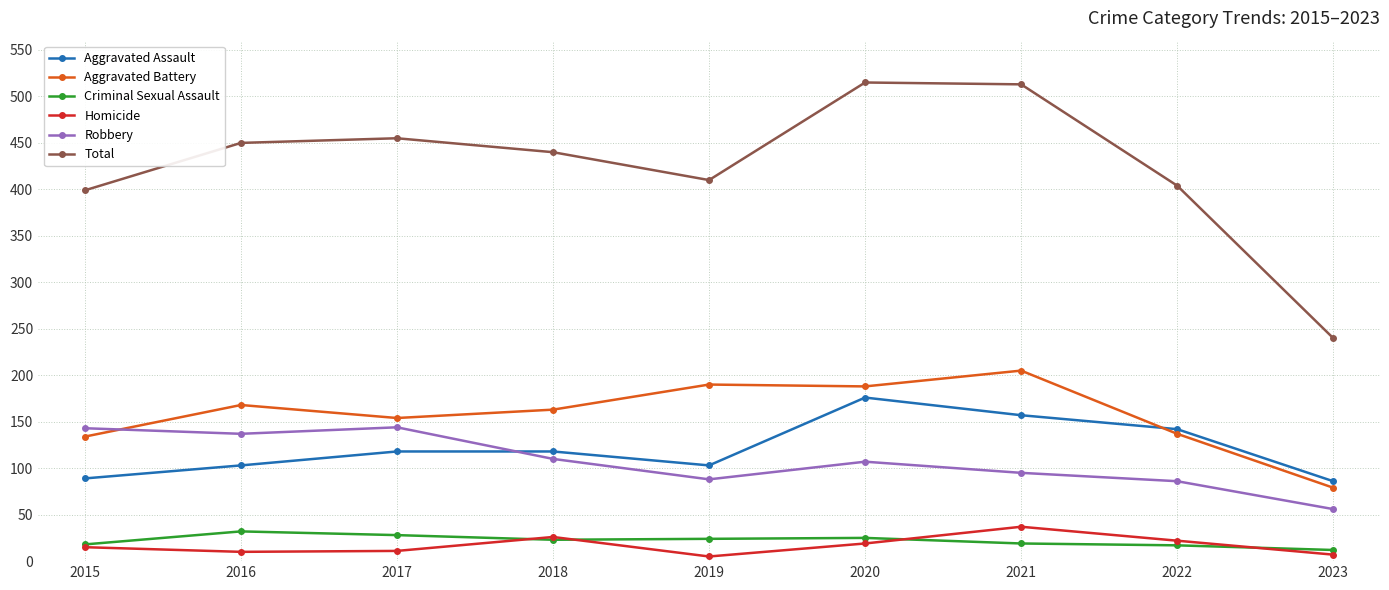

True or false: Homicide and Aggravated Assault intersect in this chart.

False